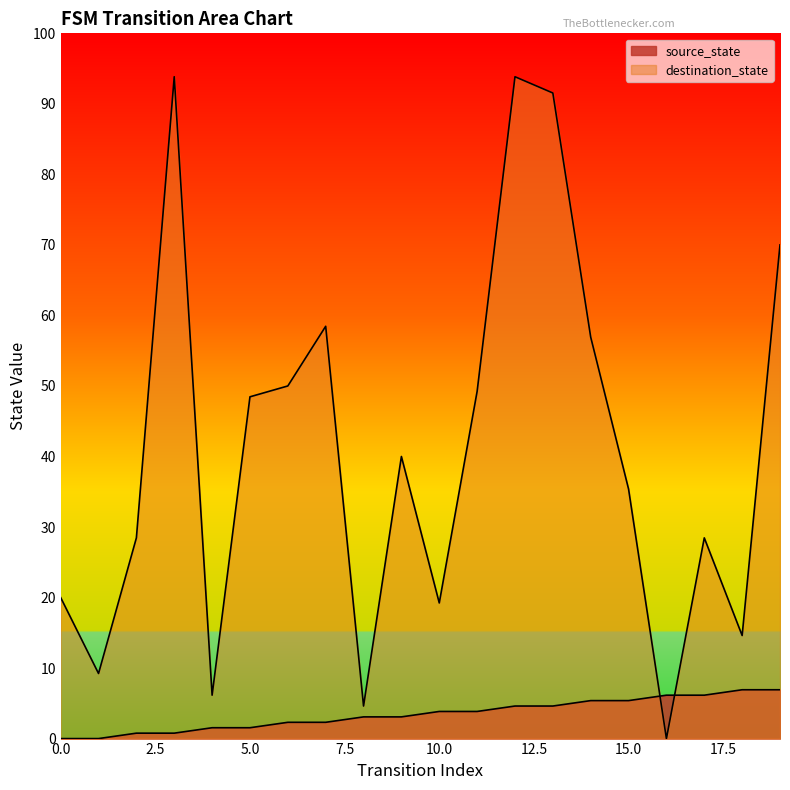

List the series in order of their overall mean, highest first.

destination_state, source_state